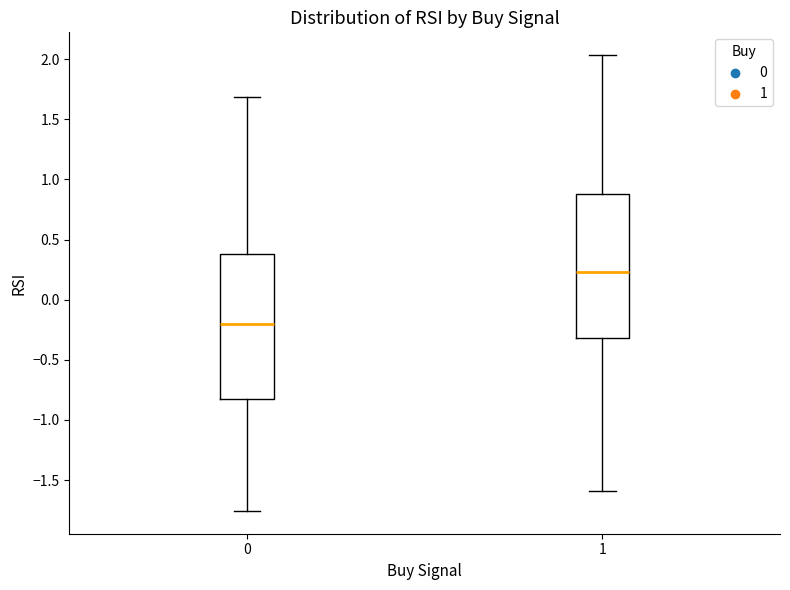

Where is the lower edge of the box at x = 1 on the y-axis? The values are not printed on the chart, so give them approximately, as read against the axis.

-0.30